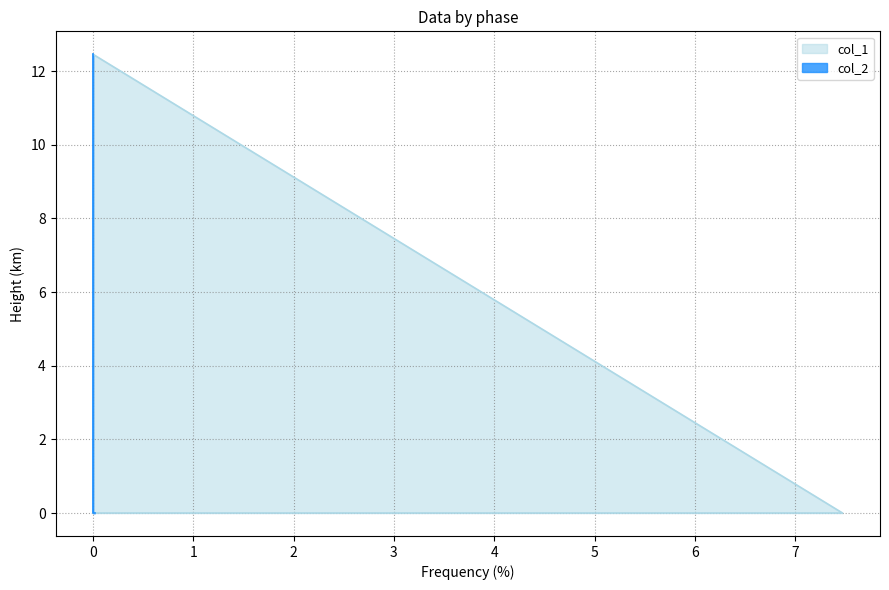

What is the sum of the col_1 values at 0.0 and 12.45955?

7.5